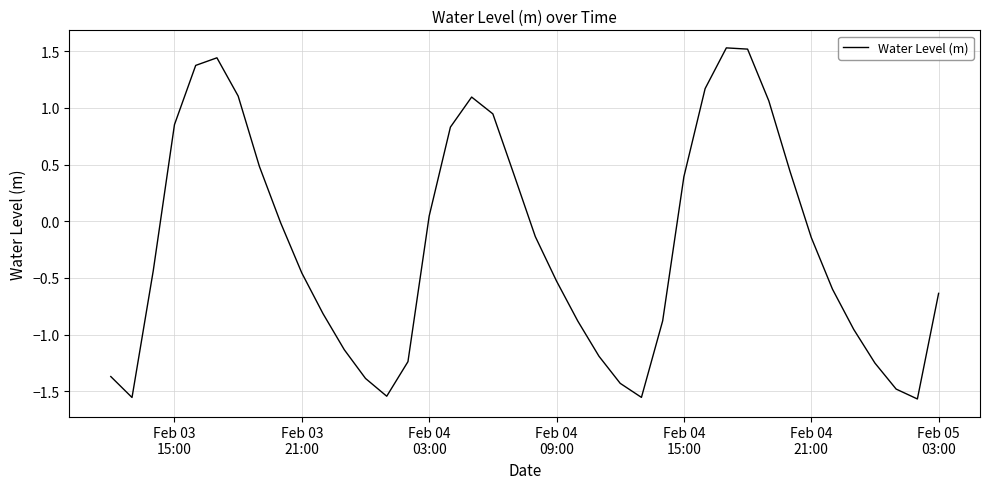

What is the maximum value shown in the chart?

1.5